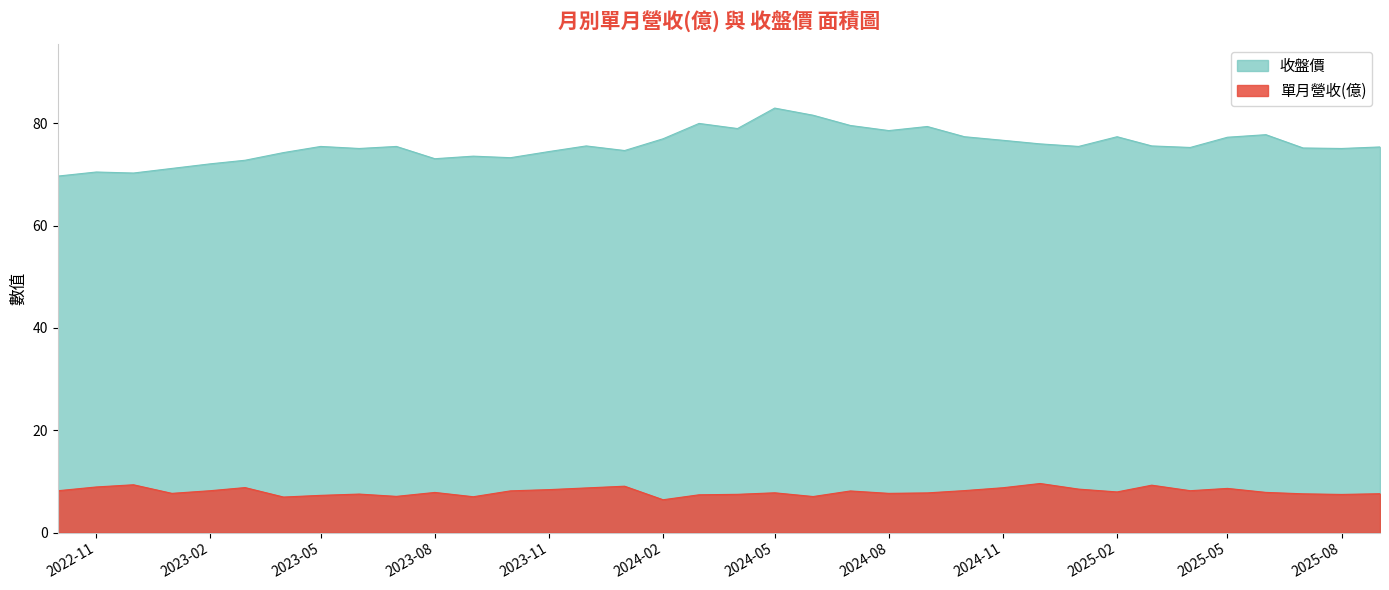

At which category is the sum across all series the highest?

2024-05